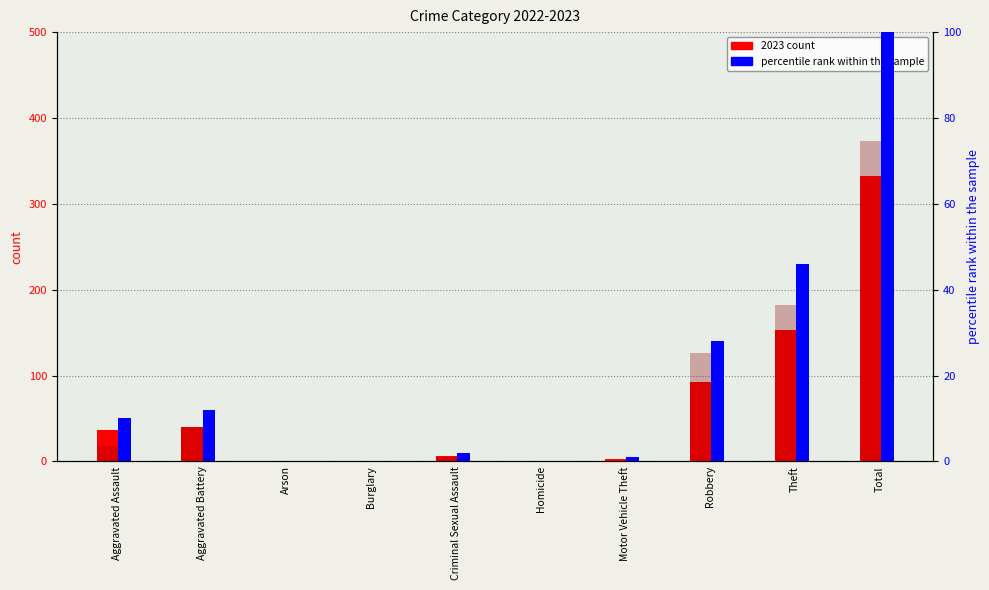

How many groups of bars are there?

10